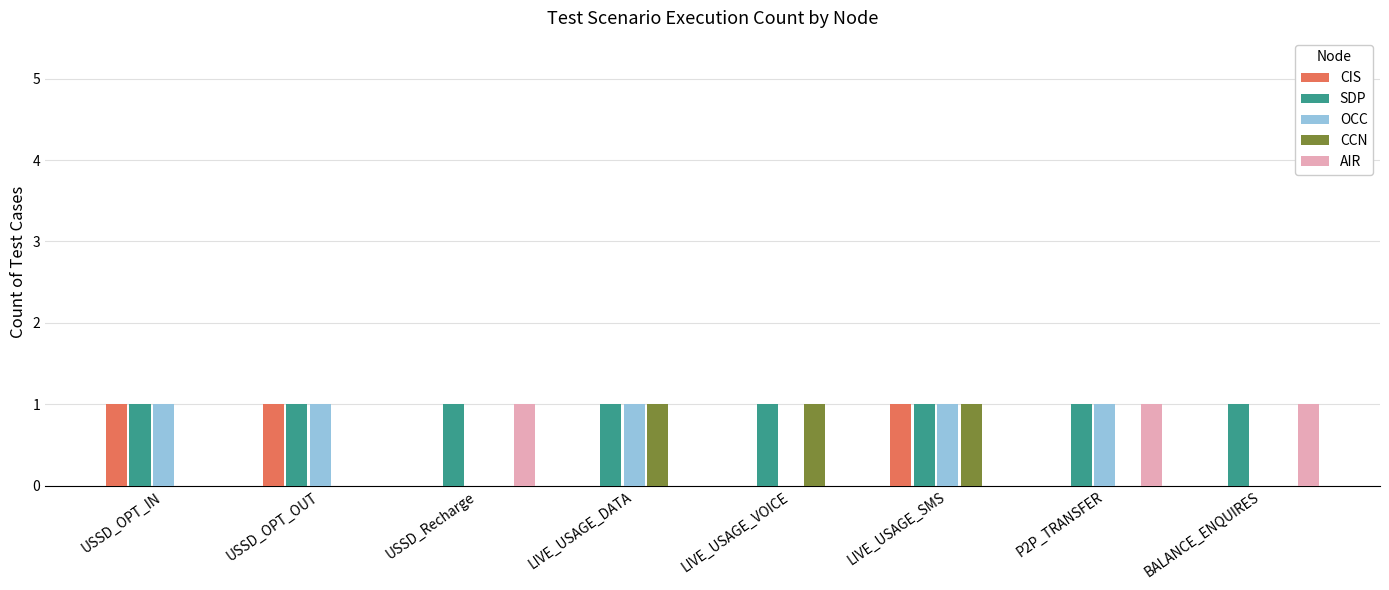

Which series changed the most between LIVE_USAGE_DATA and LIVE_USAGE_SMS?

CIS